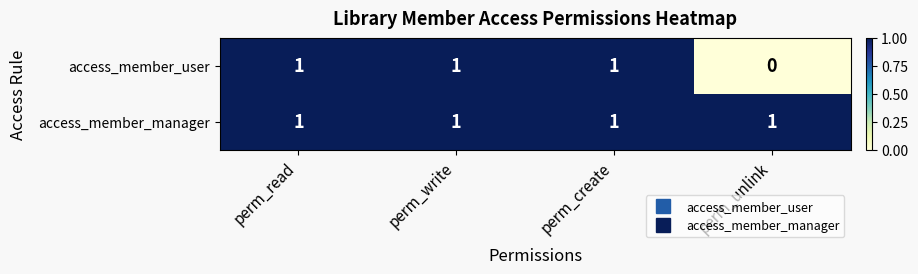

Where is access_member_user nearest to the value 0?

perm_unlink